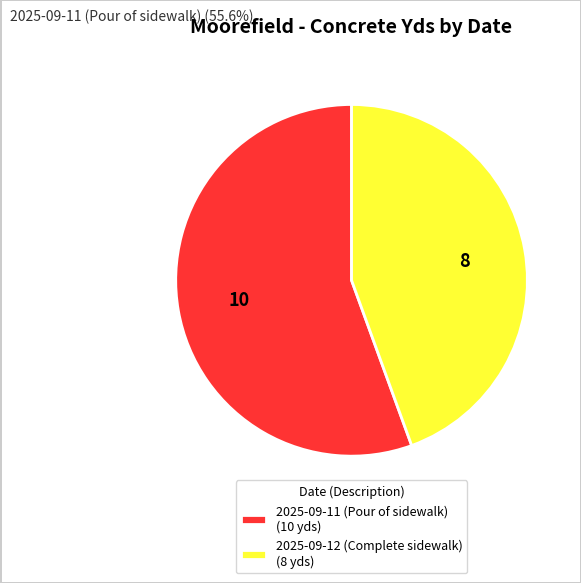

Does any single category account for the majority?

Yes